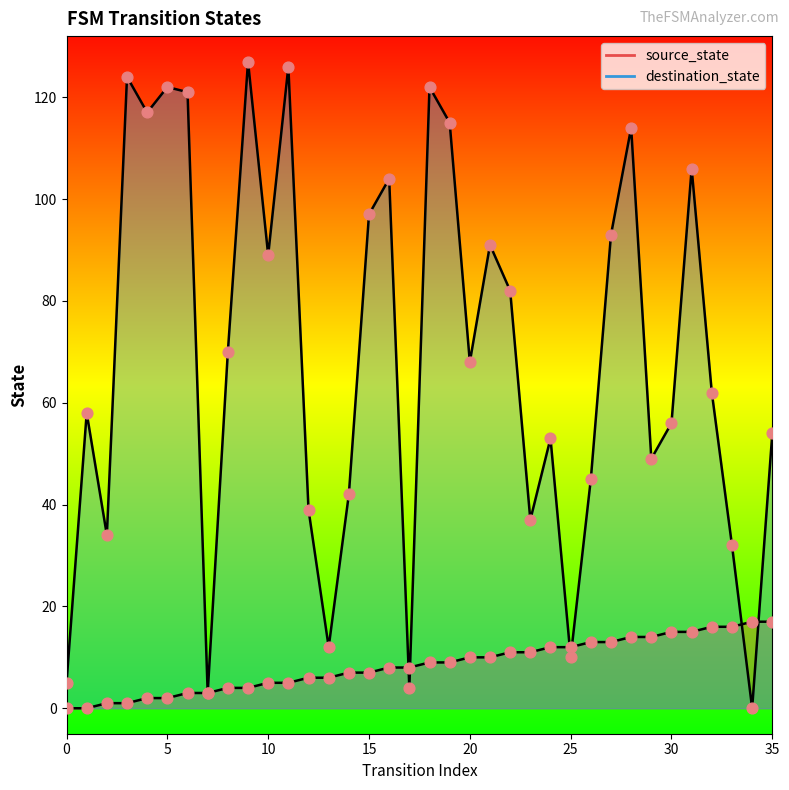

What is the total value across all series at 8?

74